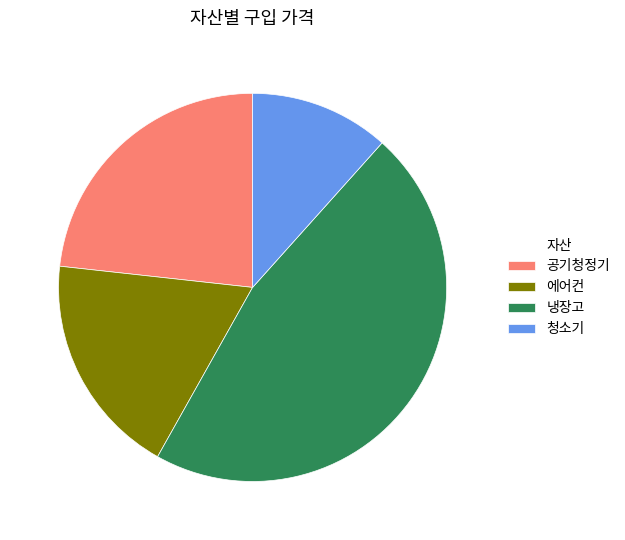

Which category has the smallest portion of the pie?

청소기